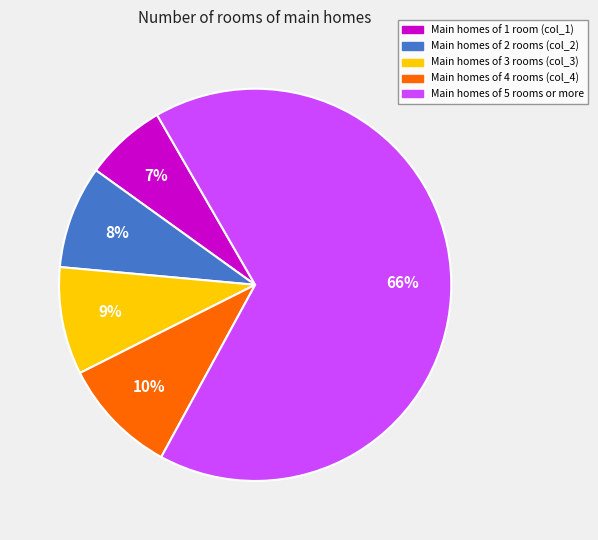

How many segments does this pie chart have?

5